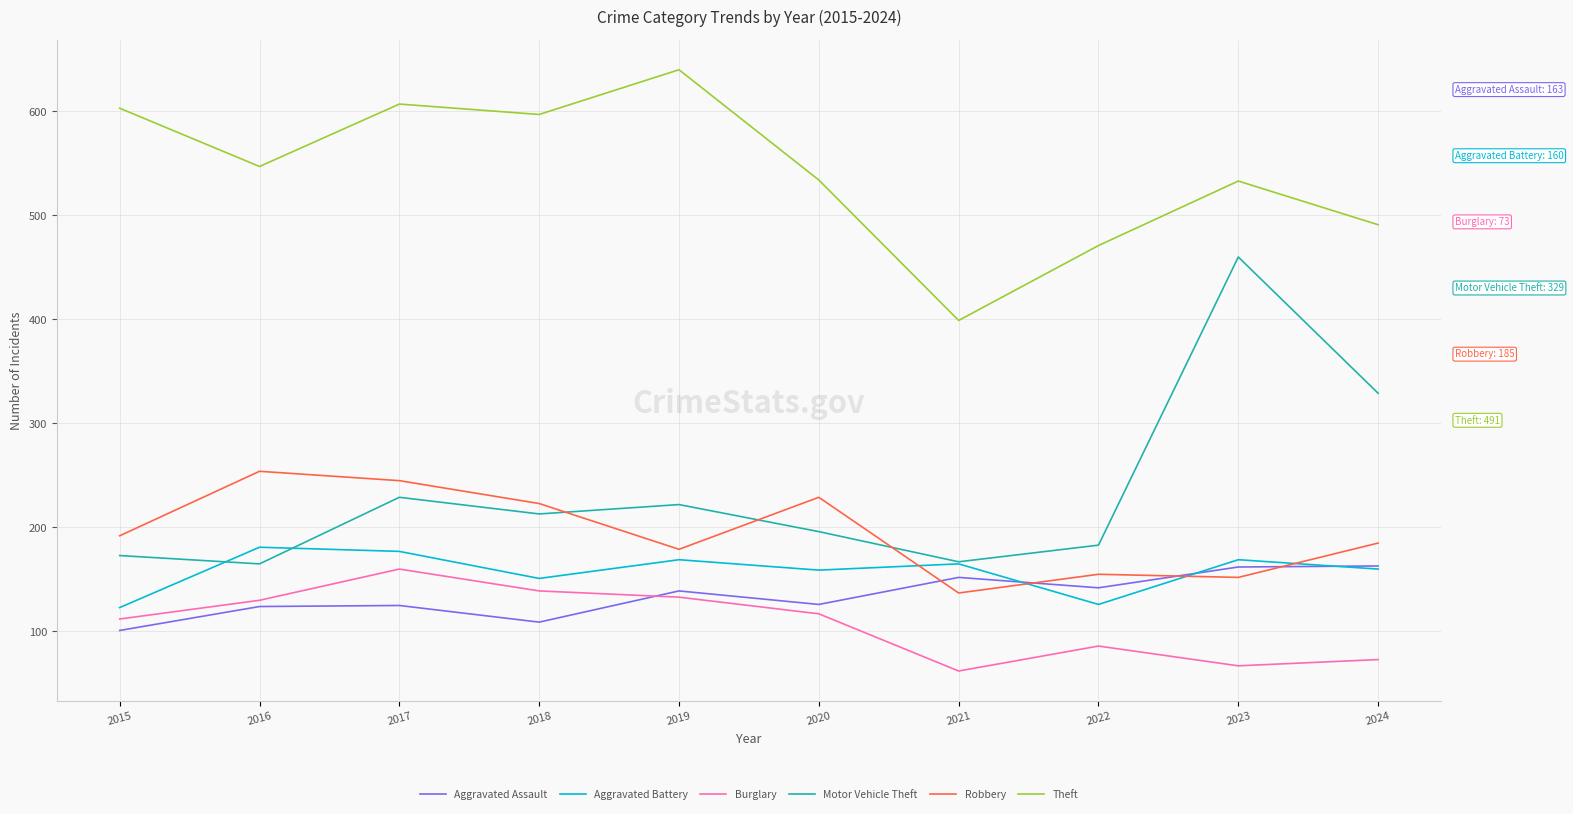

Is the value of Motor Vehicle Theft at 2015 greater than the value of Burglary at 2023?

Yes